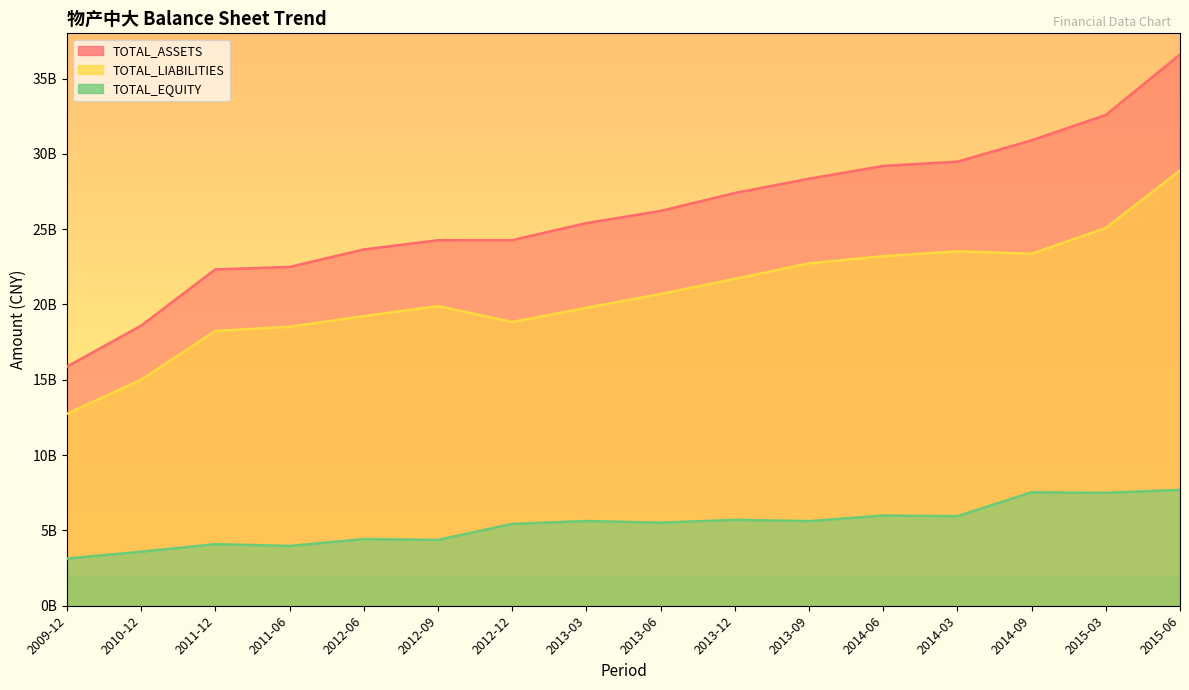

What is the label of the 13th point from the left?

2014-03